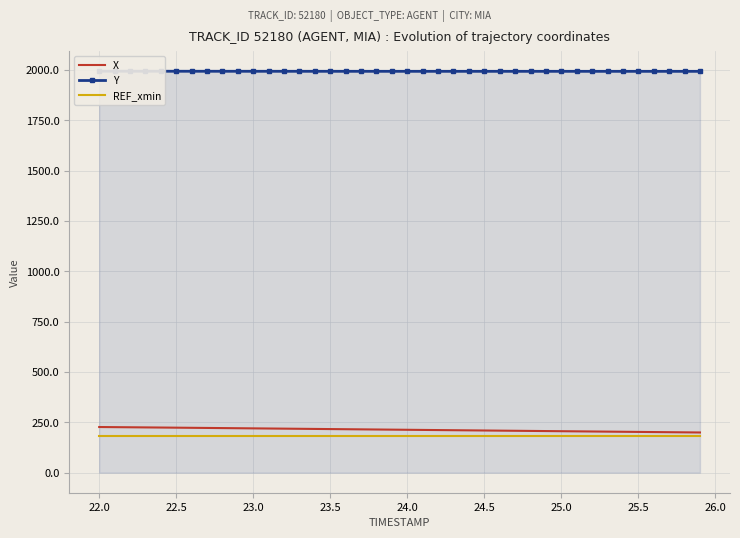

What is the highest value of the REF_xmin series?

183.2